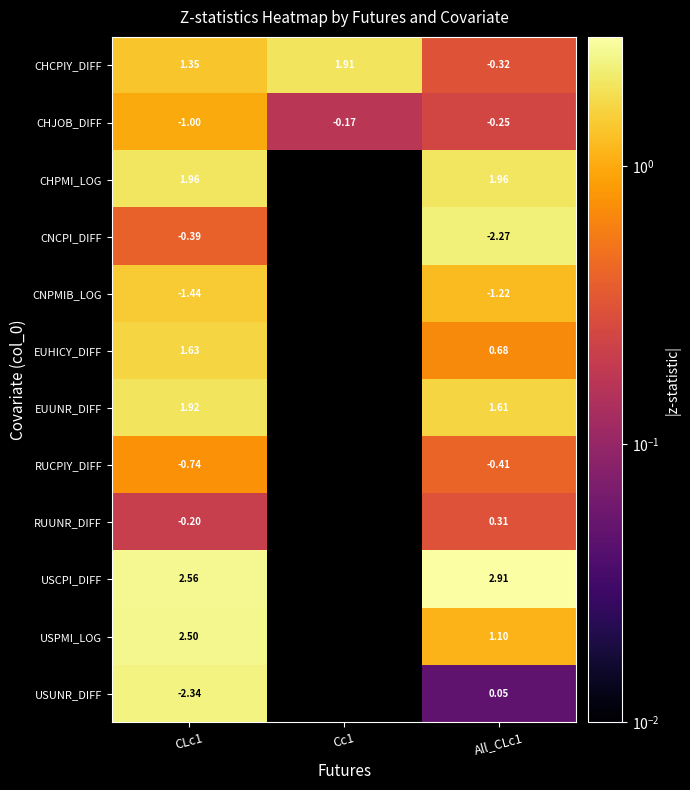

Between CLc1 and All_CLc1, which series saw the biggest shift?

USUNR_DIFF